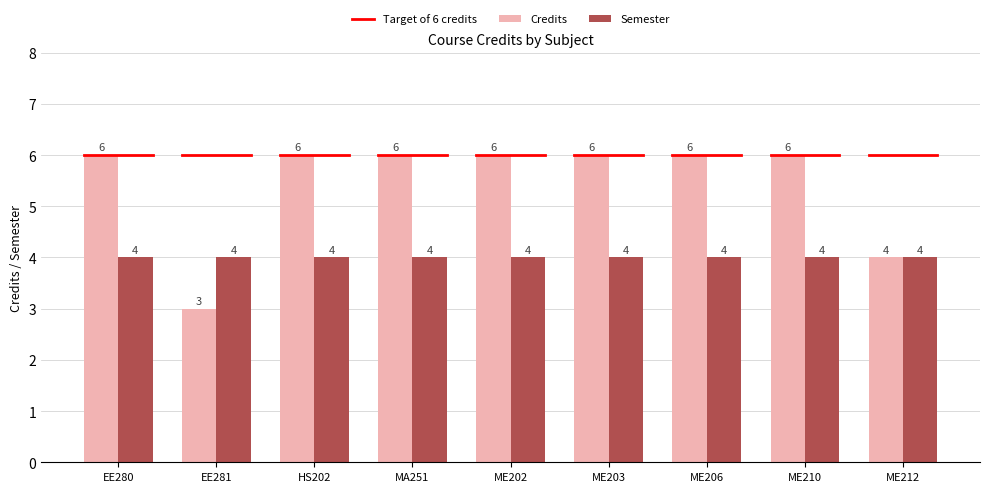

Reading left to right, extract all data points from this chart.

Credits: 6	3	6	6	6	6	6	6	4
Semester: 4	4	4	4	4	4	4	4	4